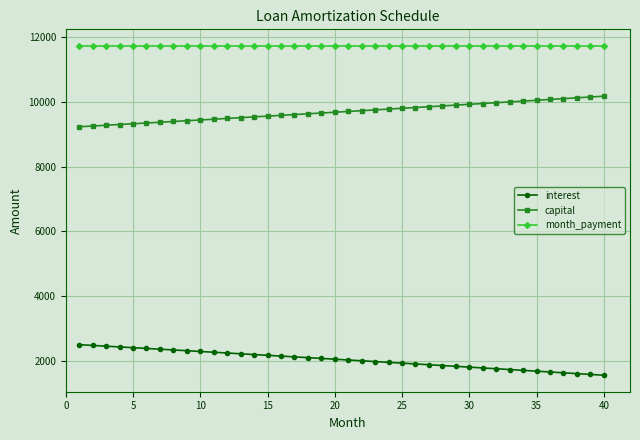

At how many categories does at least one series exceed 4955?

40